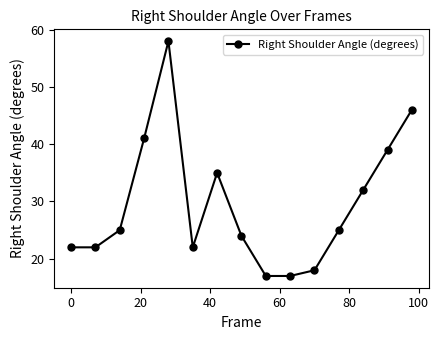

Reading right to left, what are all the values shown in this chart?

46	39	32	25	18	17	17	24	35	22	58	41	25	22	22